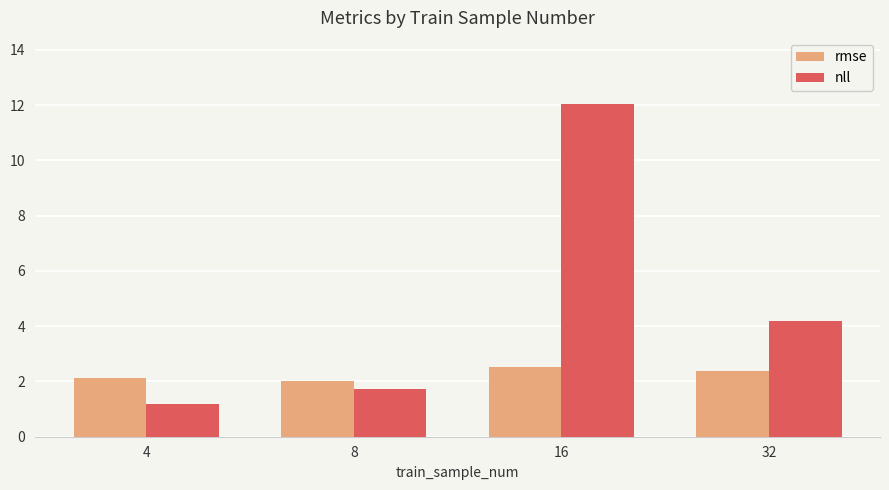

What are all the series names shown in the legend?

rmse, nll